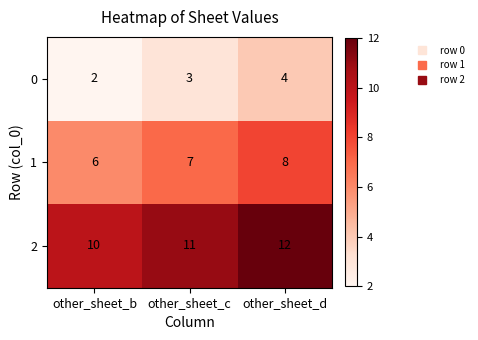

The value of 2 at other_sheet_b is 6. True or false?

False